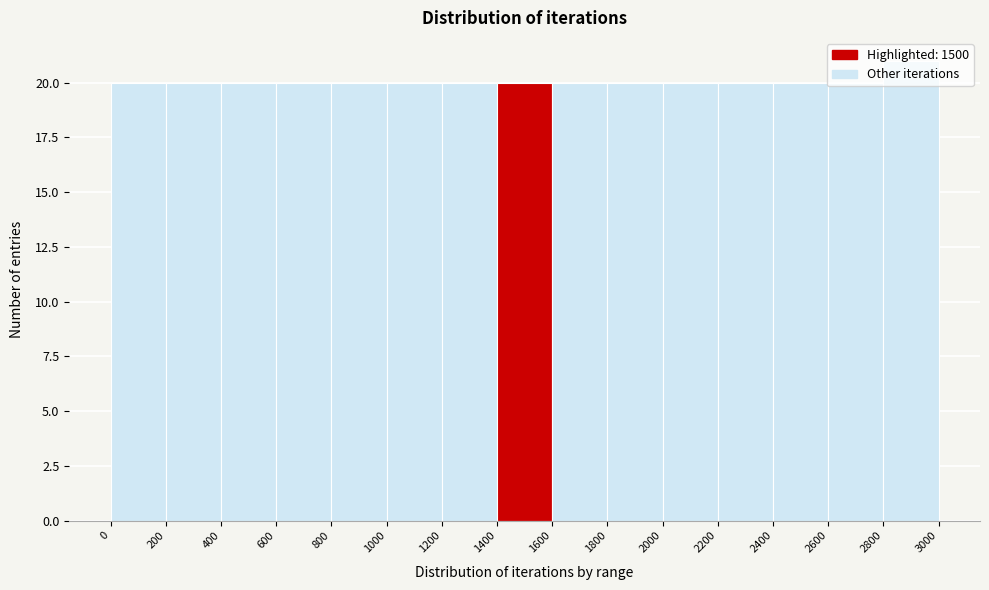

Reading left to right, transcribe this chart: for each bar, give the range it covers on the x-axis and its height. The values are not printed on the chart, so give them approximately, as read against the axis.

0 to 200: 20
200 to 400: 20
400 to 600: 20
600 to 800: 20
800 to 1000: 20
1000 to 1200: 20
1200 to 1400: 20
1400 to 1600: 20
1600 to 1800: 20
1800 to 2000: 20
2000 to 2200: 20
2200 to 2400: 20
2400 to 2600: 20
2600 to 2800: 20
2800 to 3000: 21